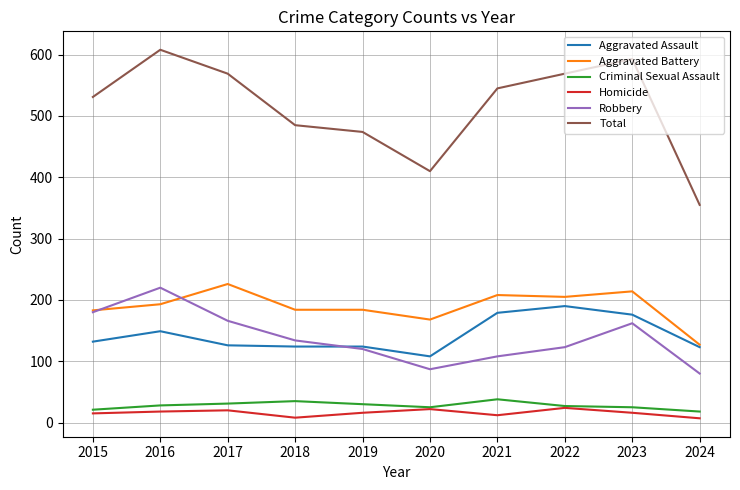

Read the Aggravated Battery value at 2022.

205